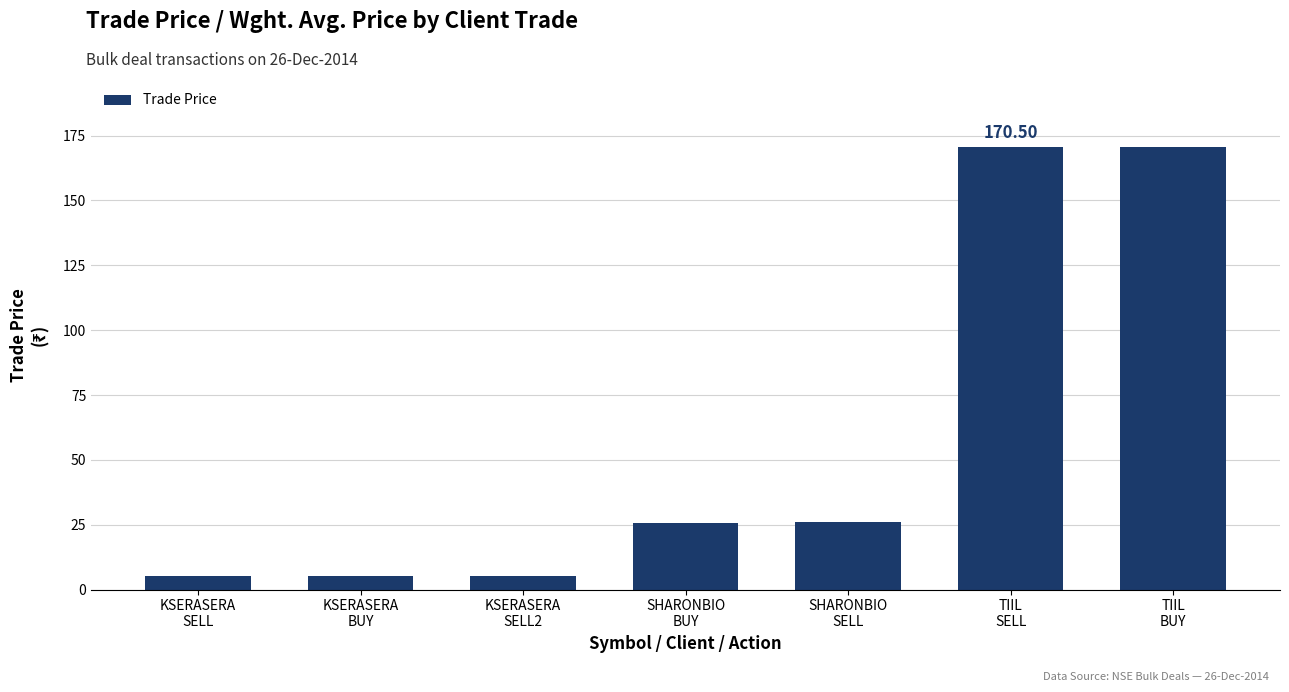

How many bars are there in total?

7